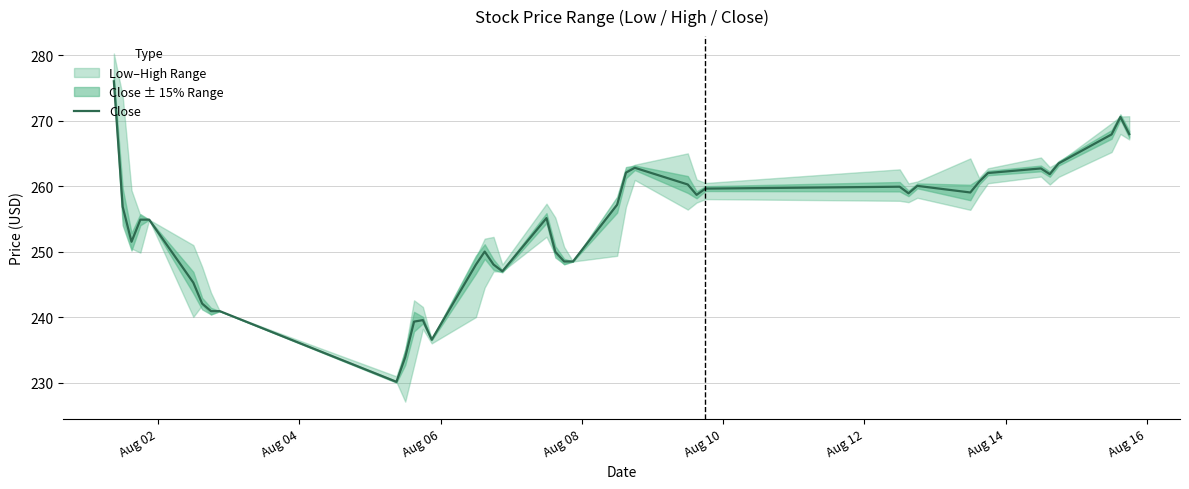

How many points are higher than both their immediate neighbors (excluding endpoints)?

8